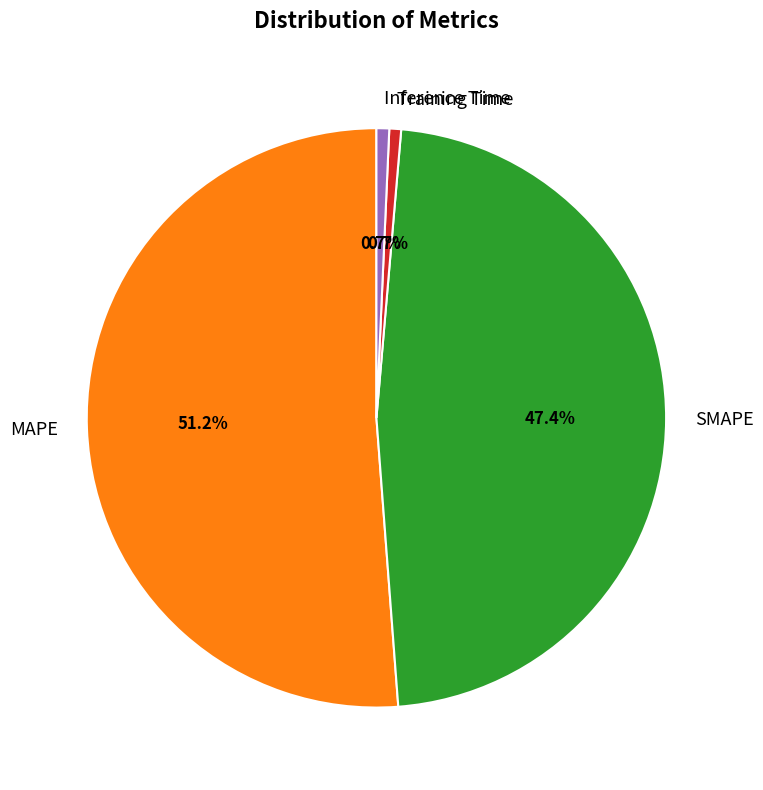

Is there any slice that represents more than half of the pie?

Yes